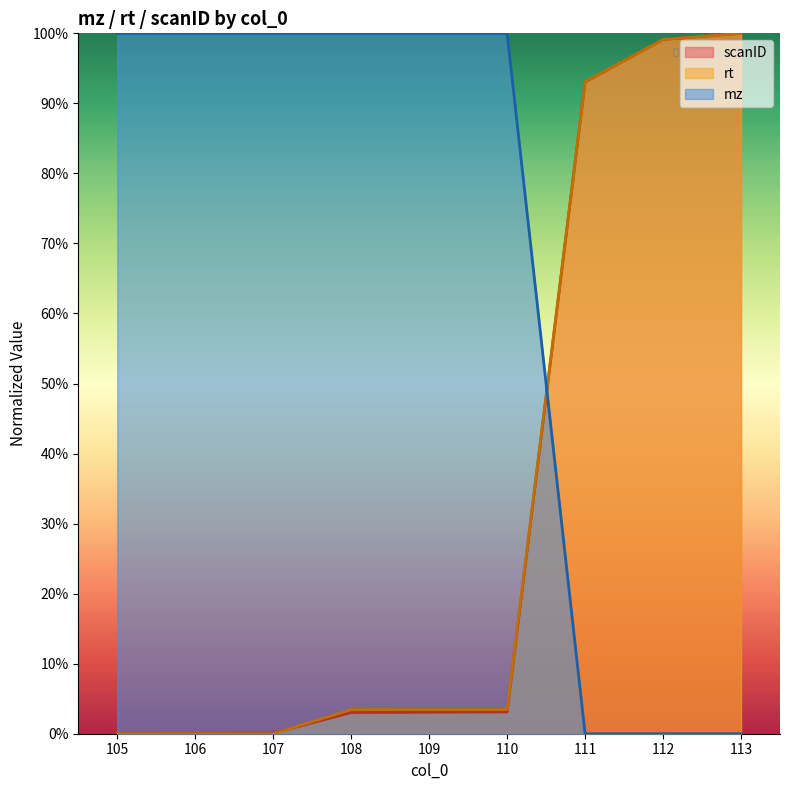

The rt series shows 0.6 at 113. True or false?

False